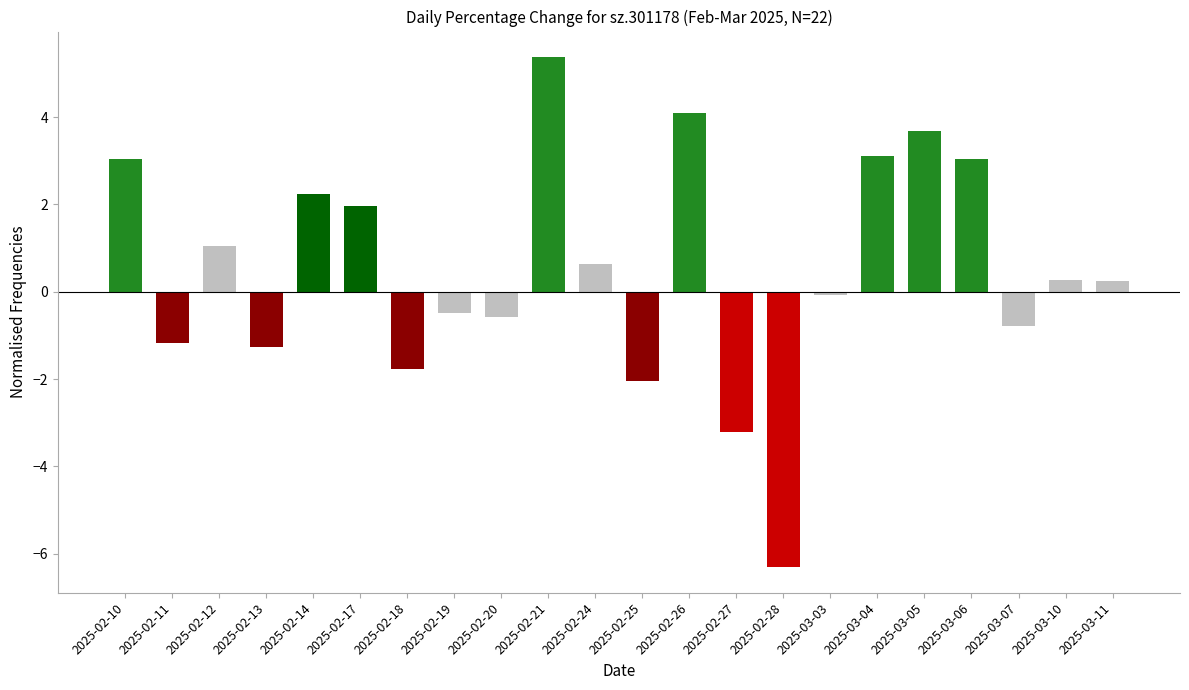

What is the sum of all values?

11.0